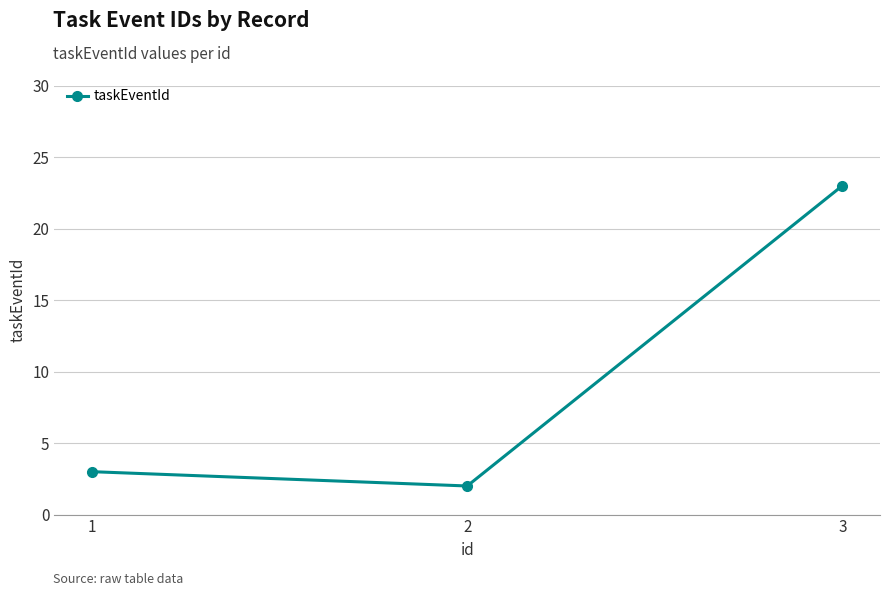

Reading left to right, transcribe all the data shown in this chart.

1=3	2=2	3=23